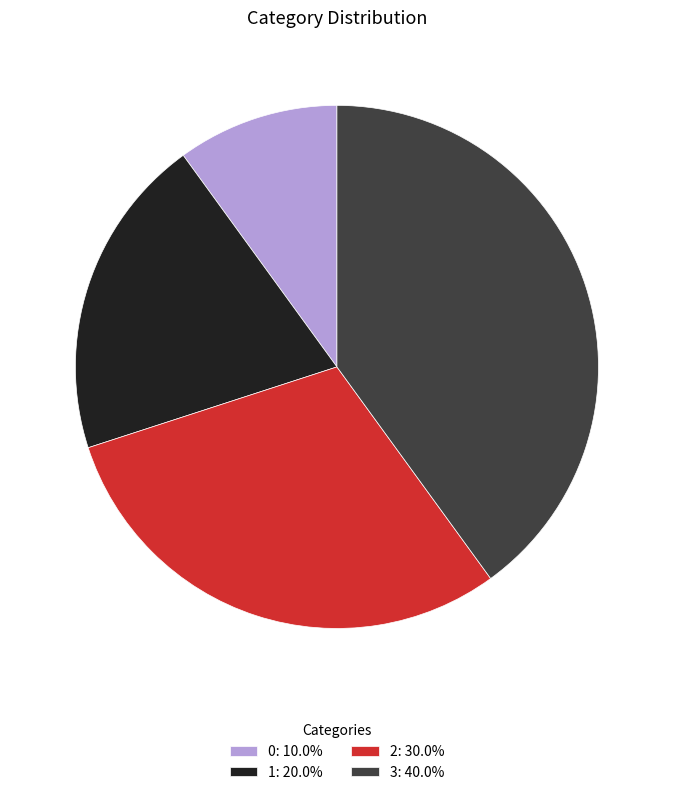

Does 2 account for over 50% of the chart?

No